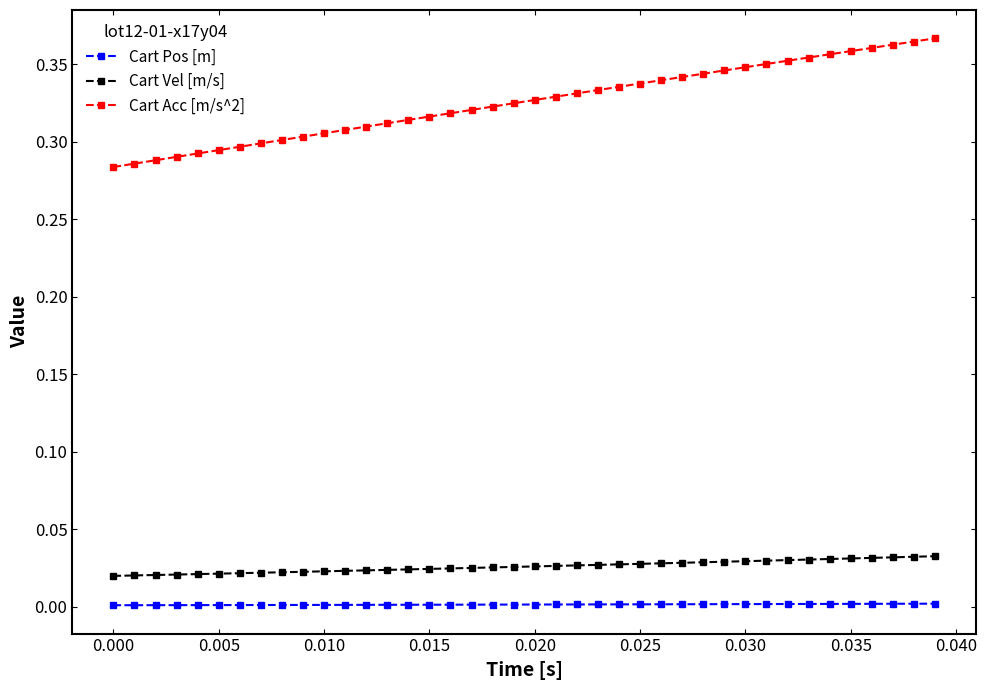

How many Cart Pos [m] values are between 0 and 1?

40